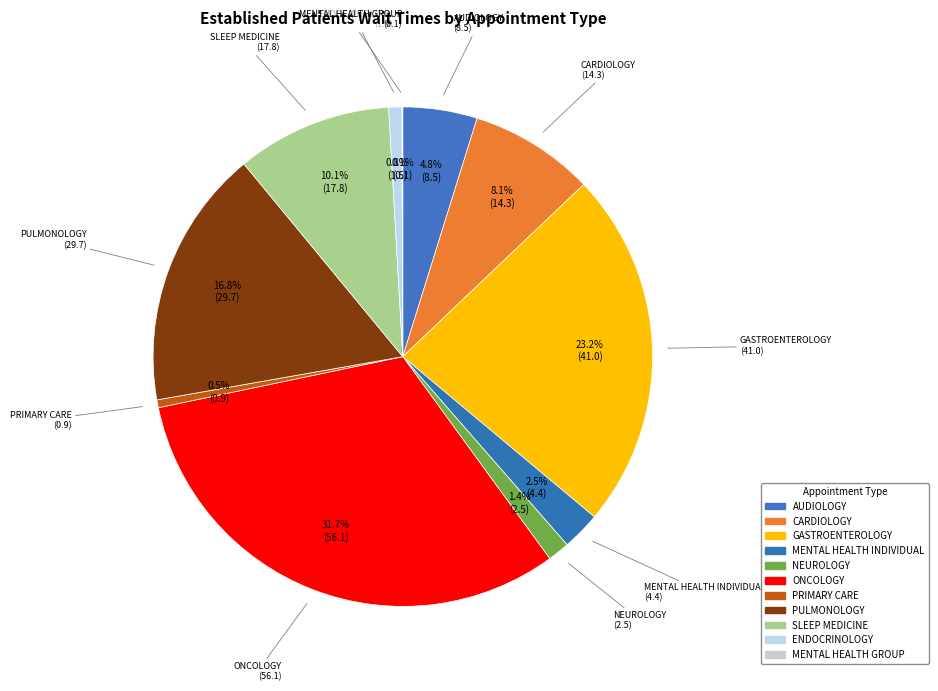

What is the change in value from CARDIOLOGY to PRIMARY CARE?

-13.4